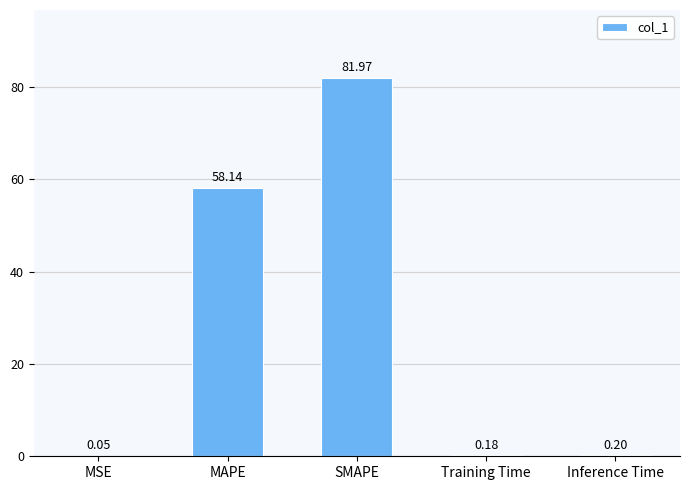

The chart shows a value of 110.2 at SMAPE. True or false?

False